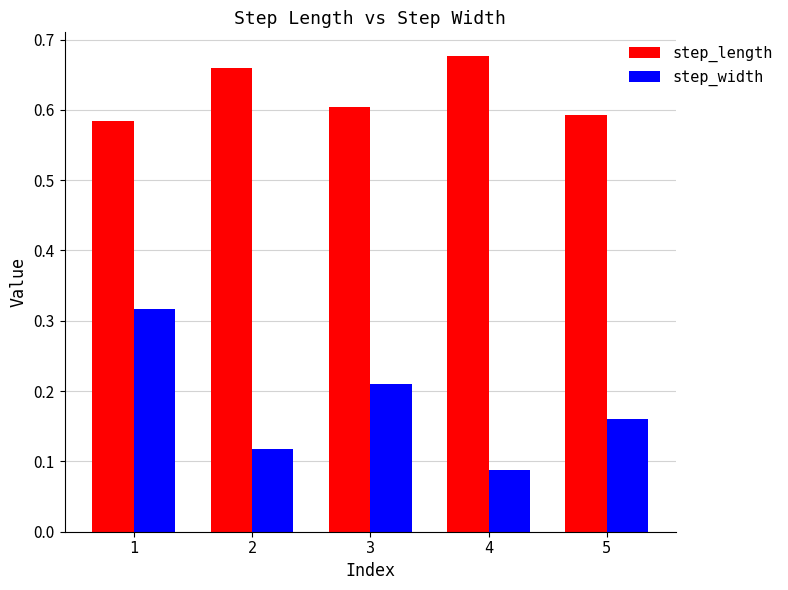

Which series changed the most between 3 and 5?

step_width